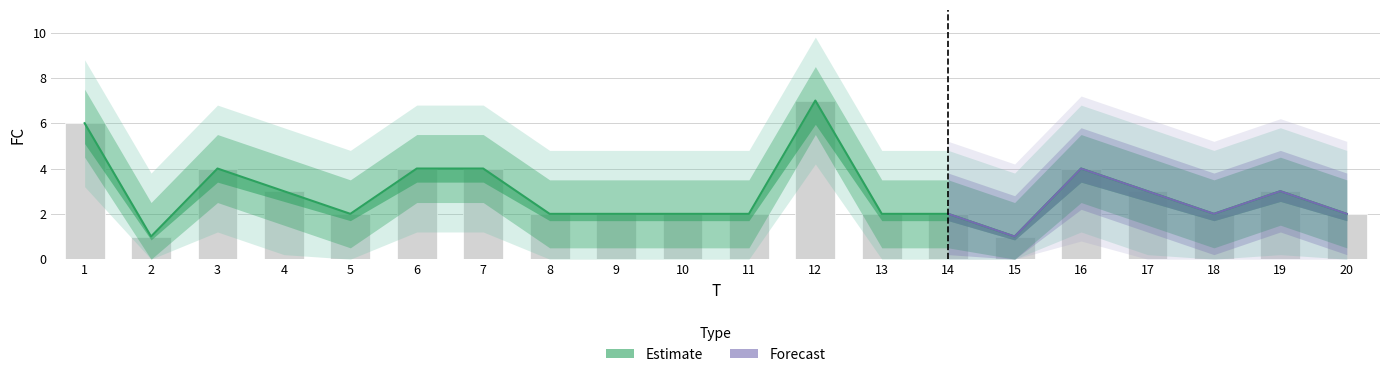

Rank the categories by value from lowest to highest.

2, 15, 5, 8, 9, 10, 11, 13, 14, 18, 20, 4, 17, 19, 3, 6, 7, 16, 1, 12